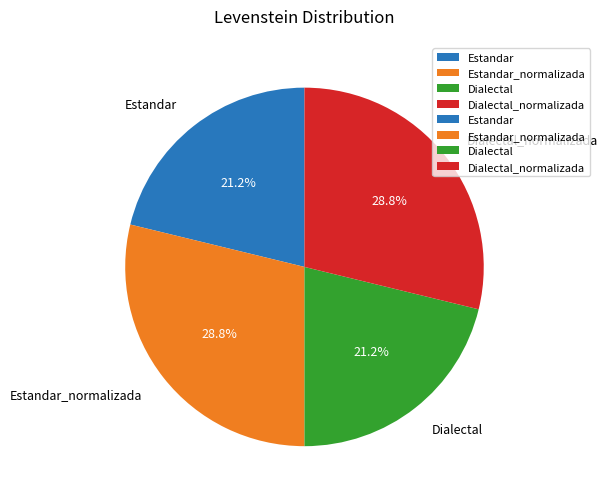

How many slices are in this pie chart?

4